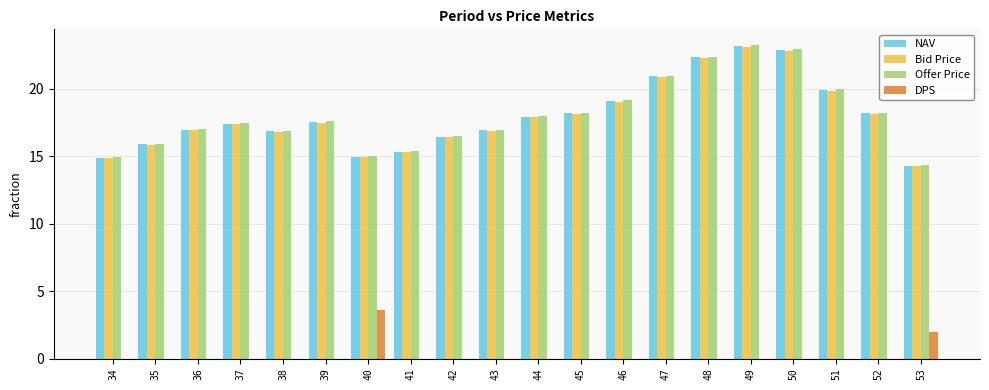

Which series has the largest range (max minus min)?

Offer Price